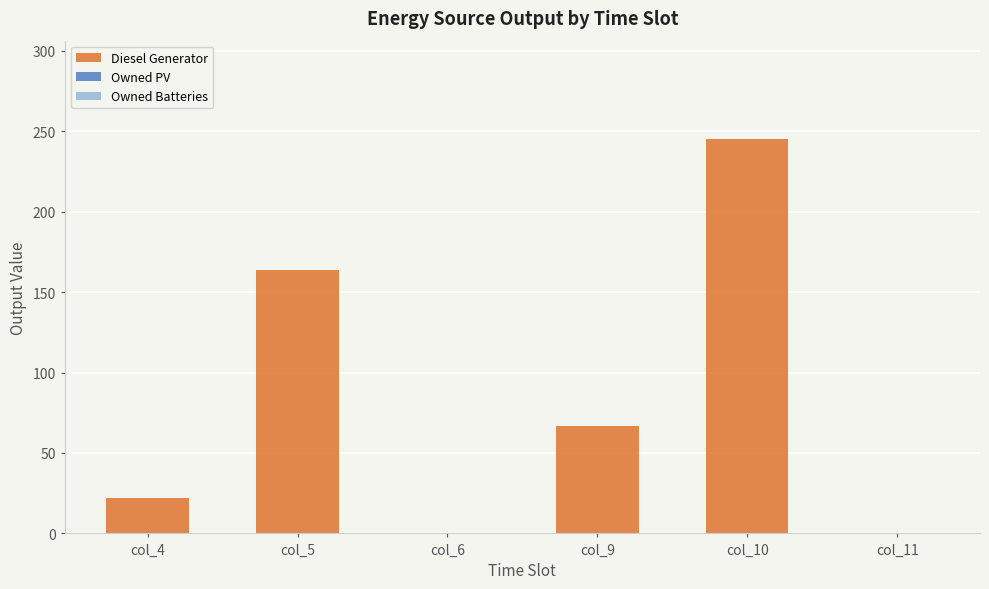

Is it true that the value at col_6 is -159?

False